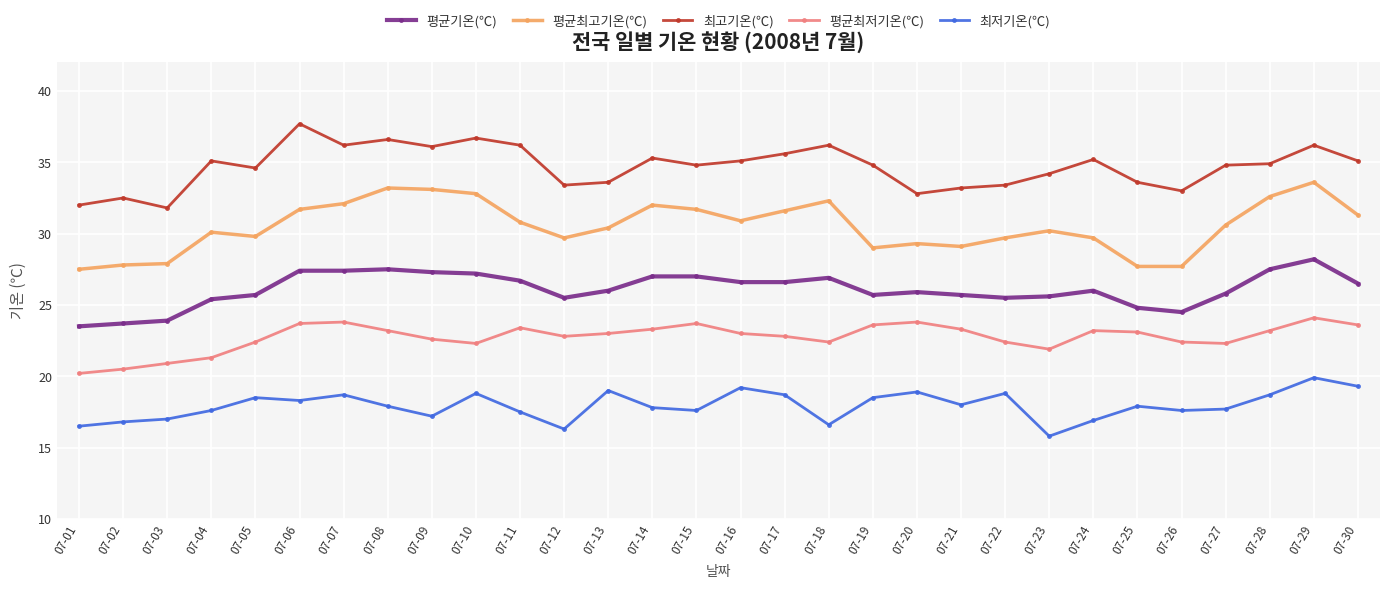

Rank the series by their maximum value, from highest to lowest.

최고기온(℃), 평균최고기온(℃), 평균기온(℃), 평균최저기온(℃), 최저기온(℃)